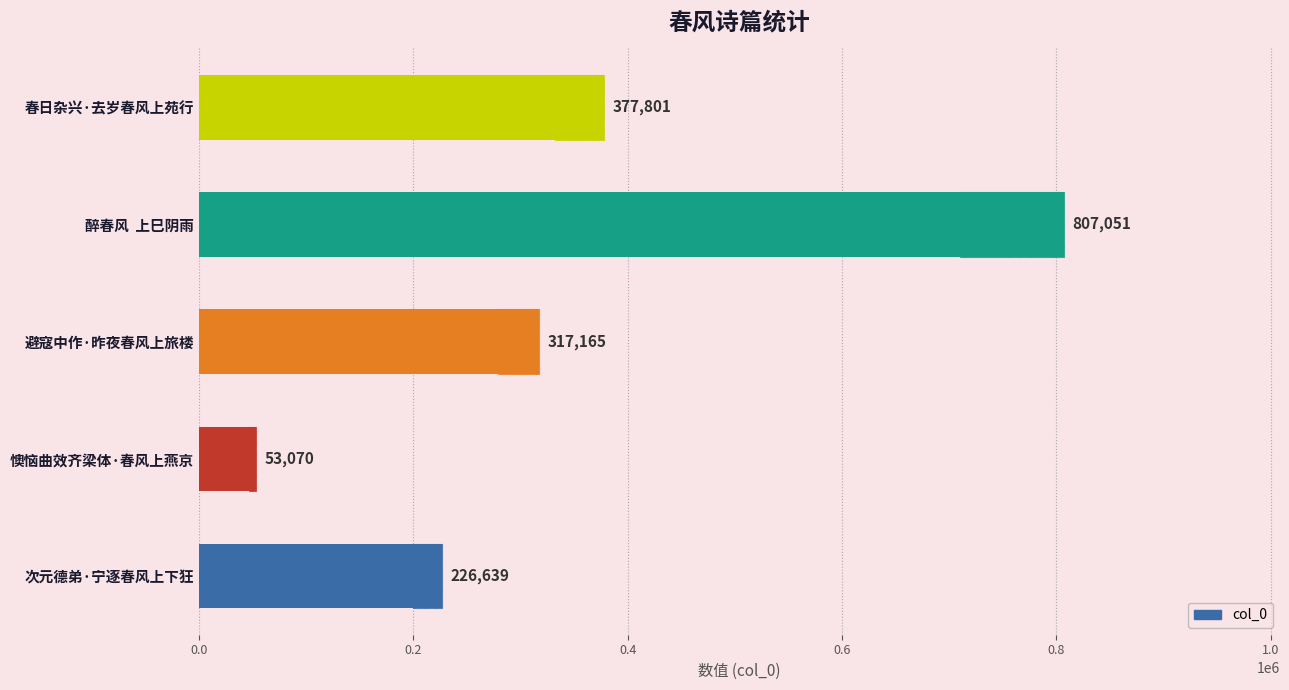

How many bars are there in total?

5